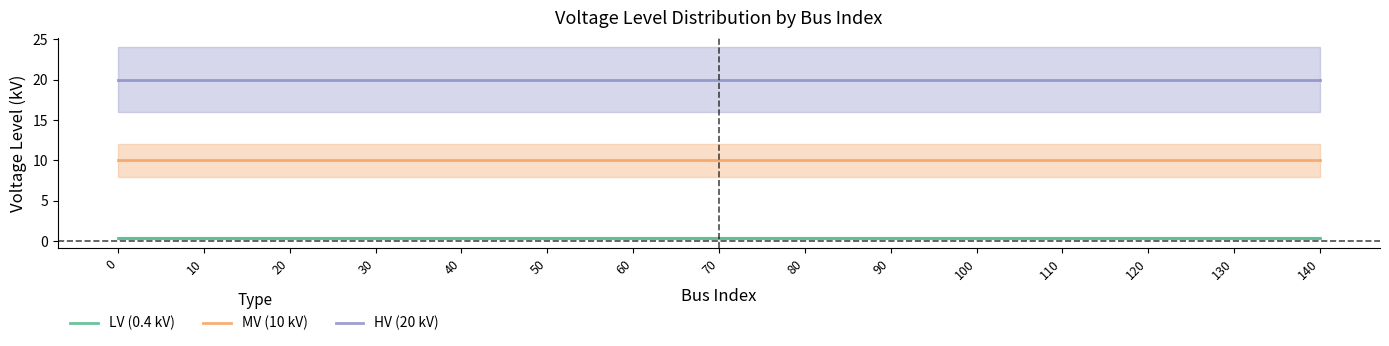

Which series changed the most between 40 and 130?

LV (0.4 kV)